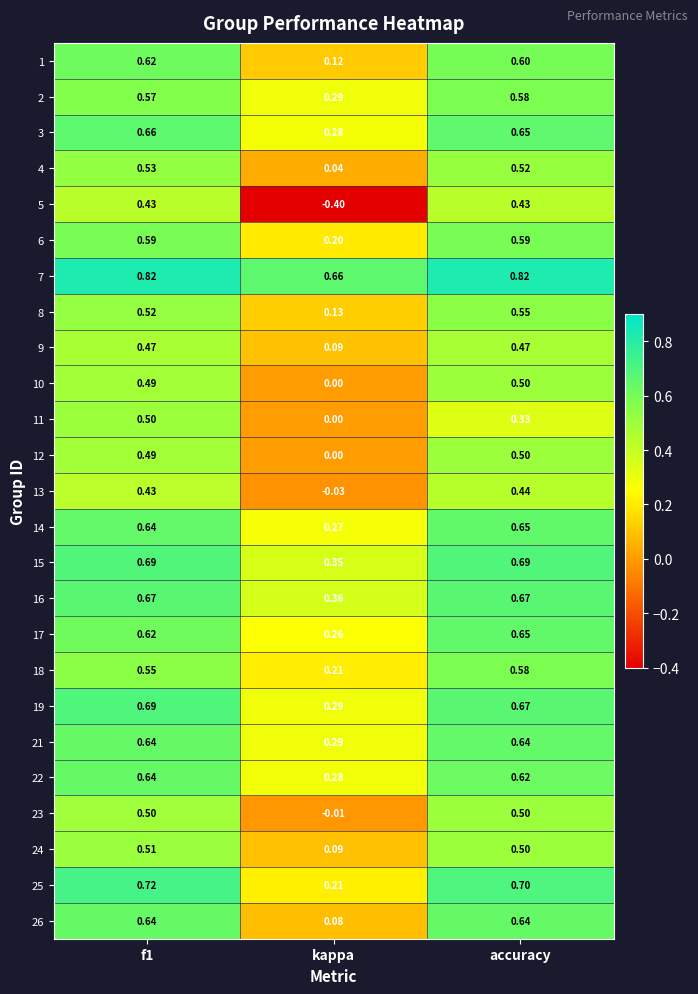

How many series are shown in this chart?

25